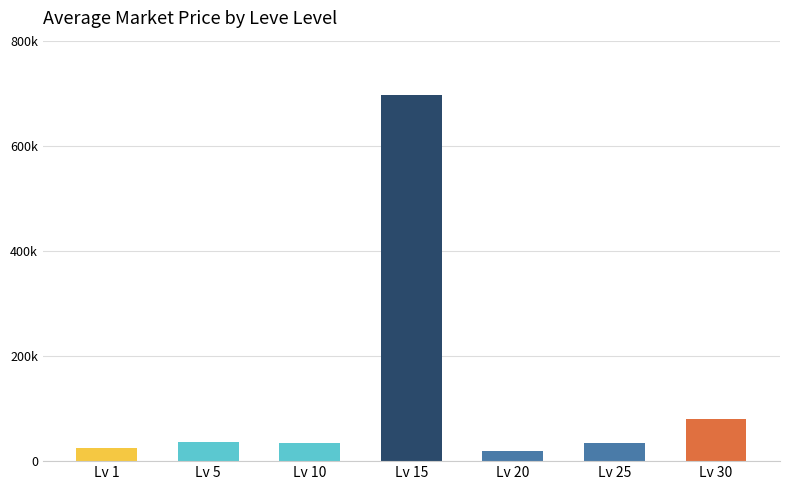

Count the number of data series in this chart.

1